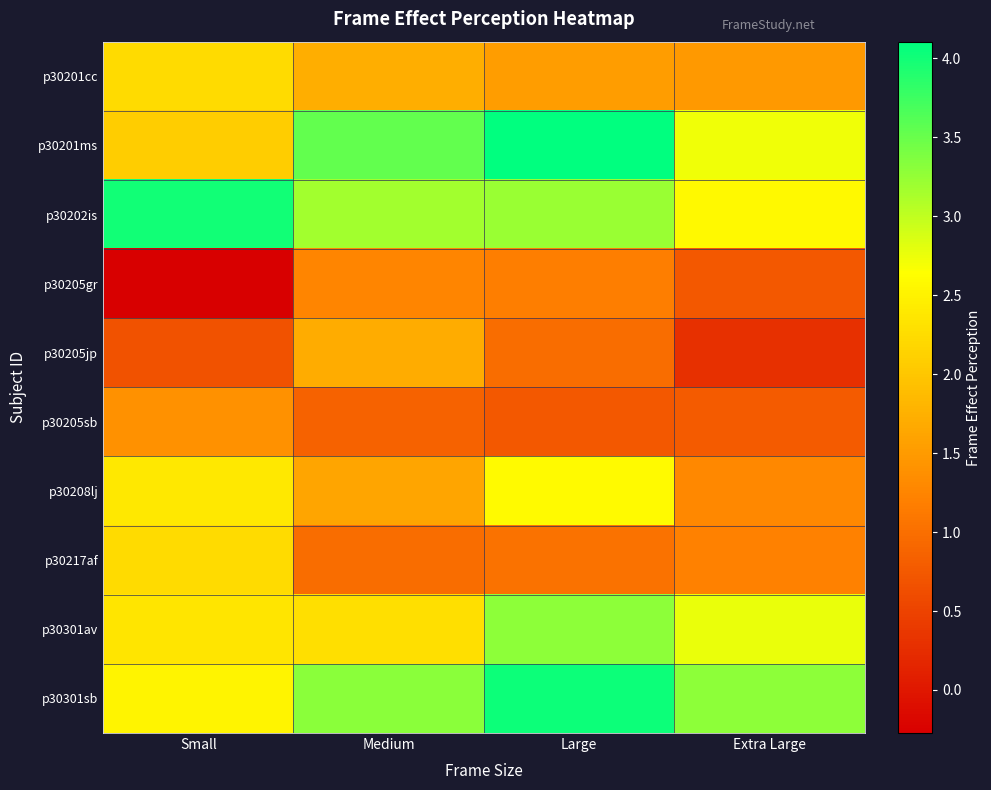

Reading left to right, what are all the values shown in this chart?

p30201cc: Small=2.2	Medium=1.7	Large=1.5	Extra Large=1.5
p30201ms: Small=2.1	Medium=3.5	Large=4.1	Extra Large=2.7
p30202is: Small=4.0	Medium=3.2	Large=3.2	Extra Large=2.6
p30205gr: Small=-0.3	Medium=1.3	Large=1.2	Extra Large=0.7
p30205jp: Small=0.7	Medium=1.7	Large=1.0	Extra Large=0.3
p30205sb: Small=1.4	Medium=0.9	Large=0.7	Extra Large=0.8
p30208lj: Small=2.4	Medium=1.6	Large=2.6	Extra Large=1.3
p30217af: Small=2.2	Medium=1.0	Large=1.0	Extra Large=1.2
p30301av: Small=2.4	Medium=2.3	Large=3.3	Extra Large=2.8
p30301sb: Small=2.5	Medium=3.3	Large=4.0	Extra Large=3.3